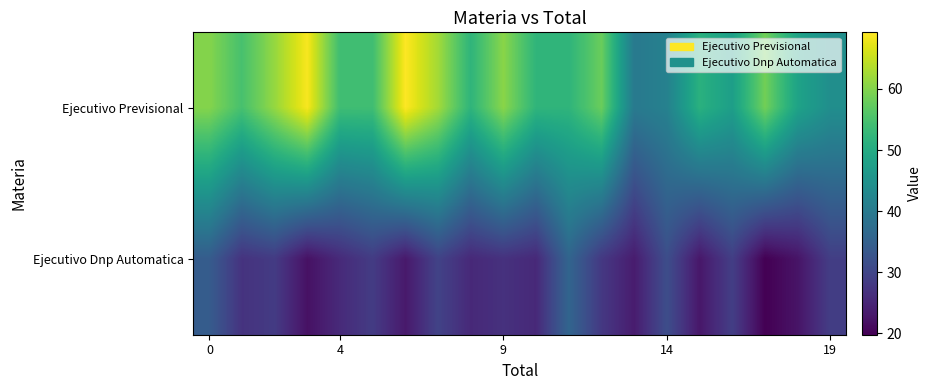

List the series in order of their overall mean, highest first.

Ejecutivo Previsional, Ejecutivo Dnp Automatica